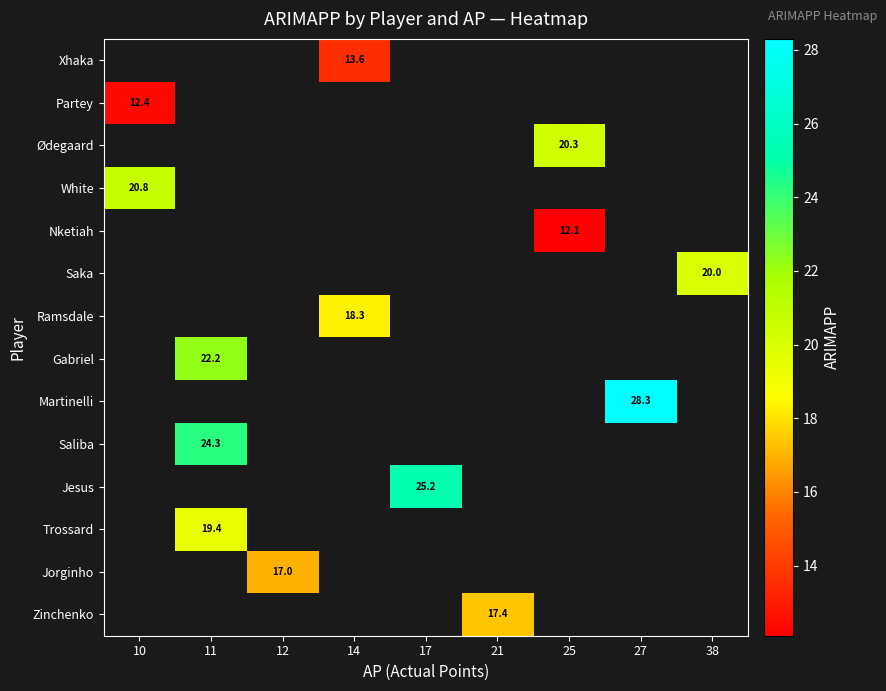

Which category has the highest value across all series?

27